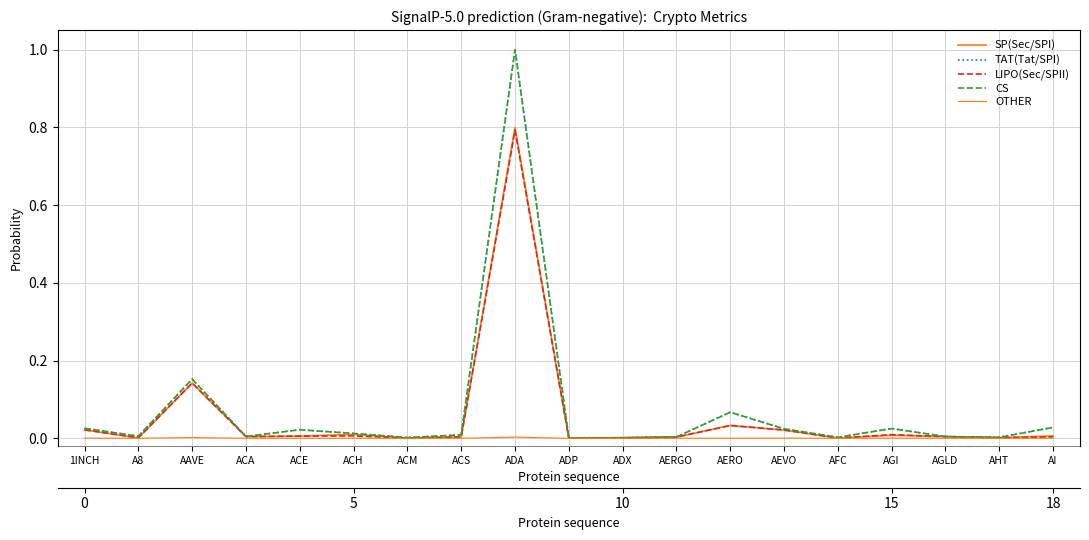

Reading right to left, transcribe all the data shown in this chart.

SP(Sec/SPI): 0.0	0.0	0.0	0.0	0.0	0.0	0.0	0.0	0.0	0.0	0.8	0.0	0.0	0.0	0.0	0.0	0.1	0.0	0.0
TAT(Tat/SPI): 0.0	0.0	0.0	0.0	0.0	0.0	0.1	0.0	0.0	0.0	1.0	0.0	0.0	0.0	0.0	0.0	0.2	0.0	0.0
LIPO(Sec/SPII): 0.0	0.0	0.0	0.0	0.0	0.0	0.0	0.0	0.0	0.0	0.8	0.0	0.0	0.0	0.0	0.0	0.1	0.0	0.0
CS: 0.0	0.0	0.0	0.0	0.0	0.0	0.1	0.0	0.0	0.0	1.0	0.0	0.0	0.0	0.0	0.0	0.2	0.0	0.0
OTHER: 0.0	0.0	0.0	0.0	0.0	0.0	0.0	0.0	0.0	0.0	0.0	0.0	0.0	0.0	0.0	0.0	0.0	0.0	0.0